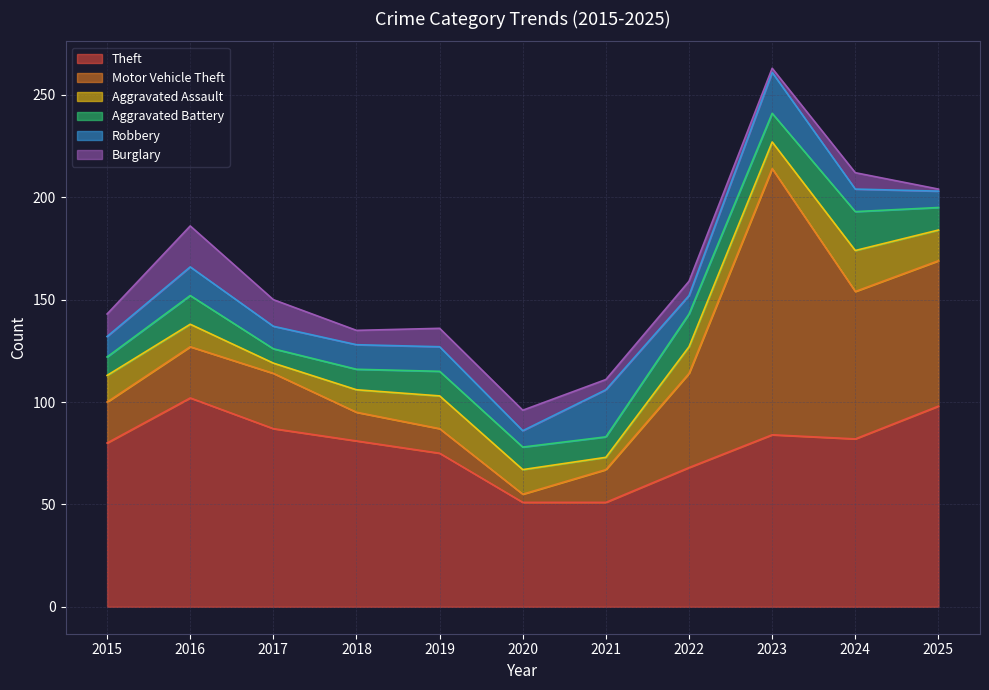

Between 2019 and 2025, which series saw the biggest shift?

Motor Vehicle Theft